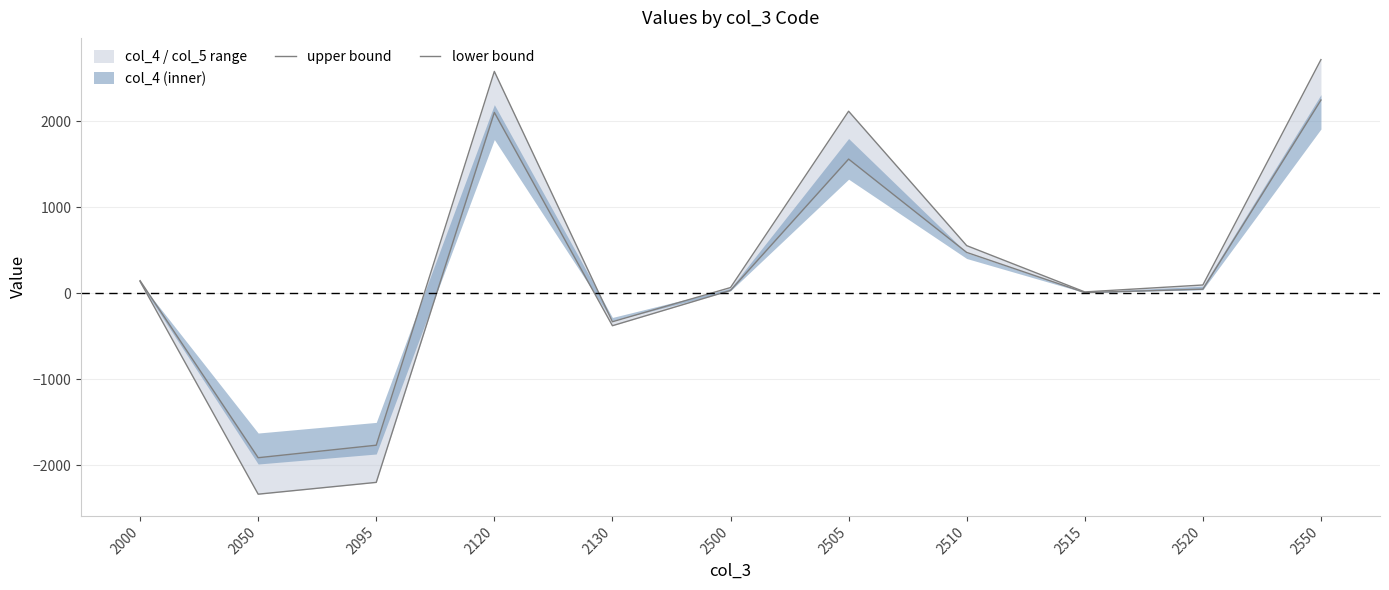

What is the difference between the lower bound values at 2130 and 2510?

852.0